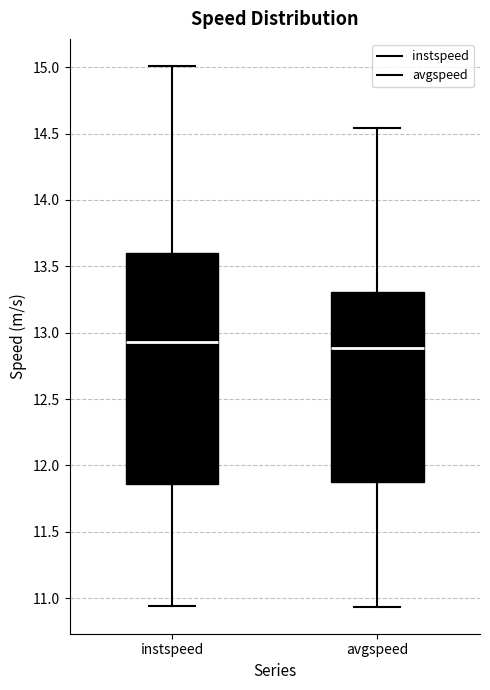

Reading left to right, transcribe this box plot: for each box, give where its median line is, the range the box spans, and where its two whiskers end, as read against the y-axis. The values are not printed on the chart, so give them approximately, as read against the axis.

instspeed: median 12.95, box 11.85 to 13.60, whiskers 10.95 to 15.00
avgspeed: median 12.90, box 11.85 to 13.30, whiskers 10.95 to 14.55